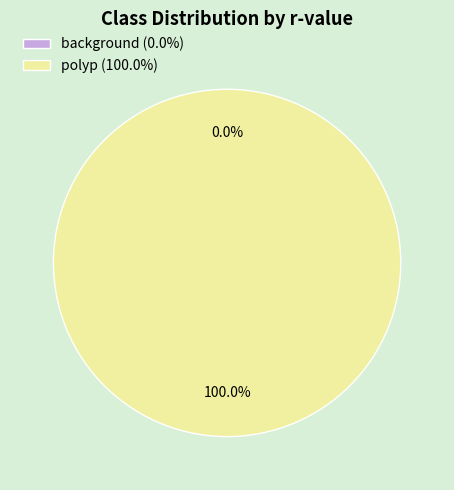

Is the sum of background and polyp greater than half?

Yes